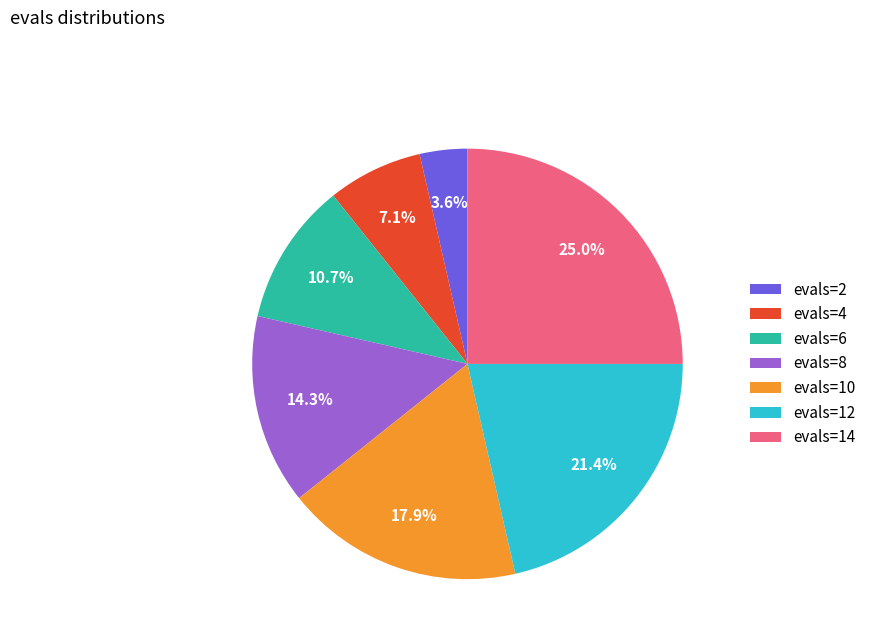

To the nearest percent, what is the average slice percentage?

14%